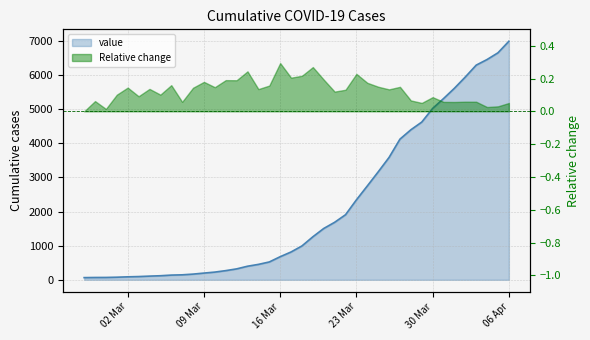

List the labels in order of value, largest first.

2020-04-06, 2020-04-05, 2020-04-04, 2020-04-03, 2020-04-02, 2020-04-01, 2020-03-31, 2020-03-30, 2020-03-29, 2020-03-28, 2020-03-27, 2020-03-26, 2020-03-25, 2020-03-24, 2020-03-23, 2020-03-22, 2020-03-21, 2020-03-20, 2020-03-19, 2020-03-18, 2020-03-17, 2020-03-16, 2020-03-15, 2020-03-14, 2020-03-13, 2020-03-12, 2020-03-11, 2020-03-10, 2020-03-09, 2020-03-08, 2020-03-07, 2020-03-06, 2020-03-05, 2020-03-04, 2020-03-03, 2020-03-02, 2020-03-01, 2020-02-29, 2020-02-28, 2020-02-27